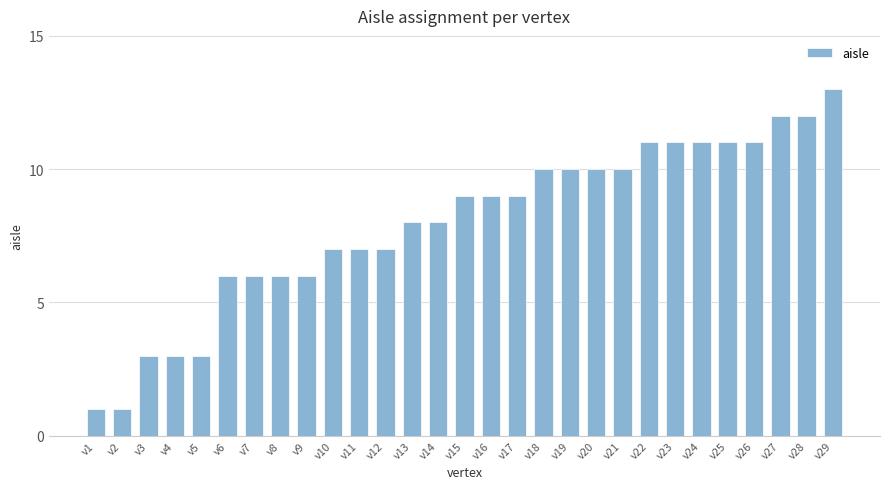

Reading right to left, what are all the values shown in this chart?

13	12	12	11	11	11	11	11	10	10	10	10	9	9	9	8	8	7	7	7	6	6	6	6	3	3	3	1	1